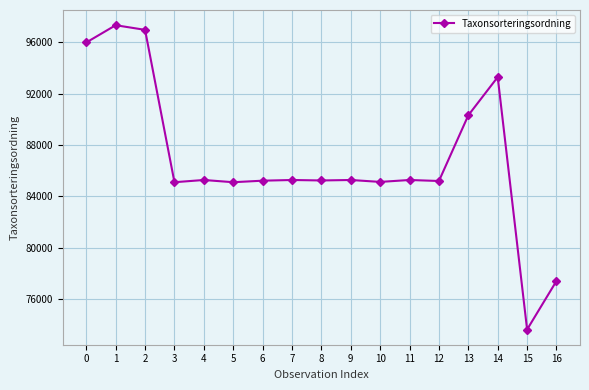

What is the value of the 3rd point from the left?

96974